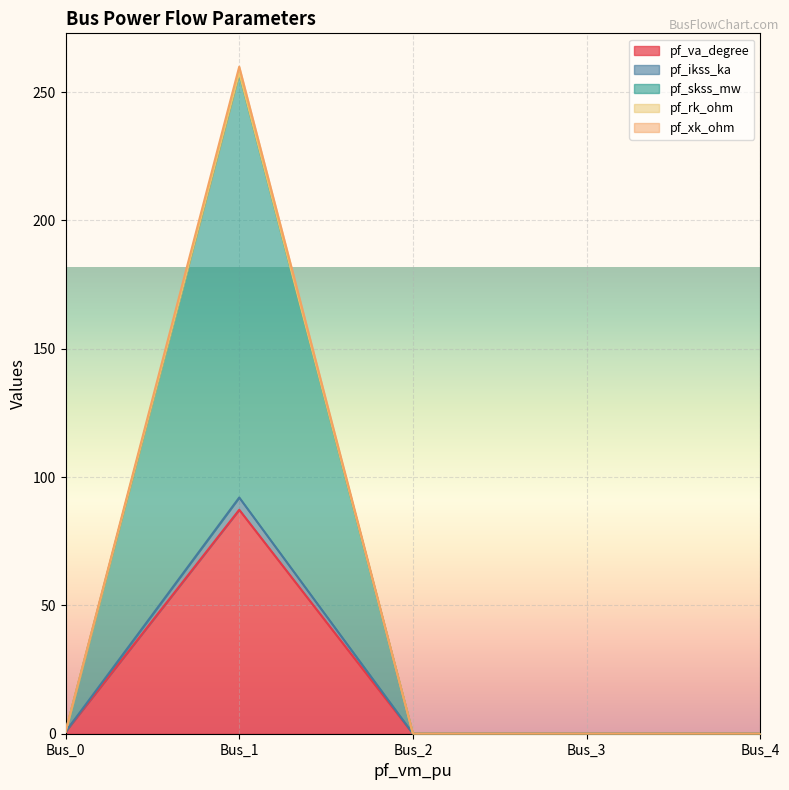

What is the greatest value displayed?

259.9